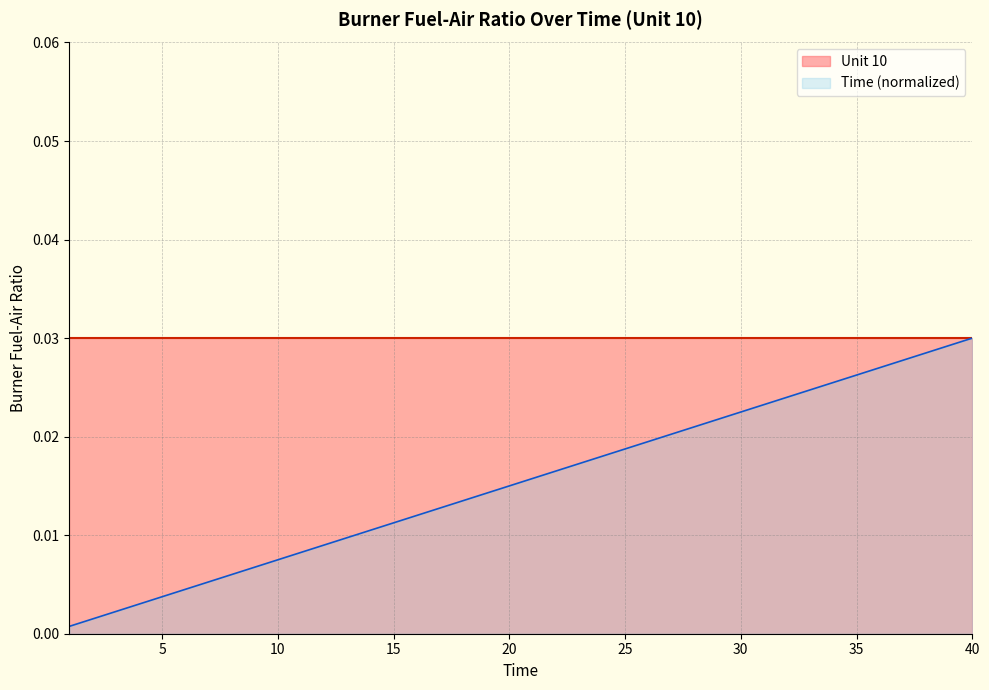

How many categories are shown in the chart?

40